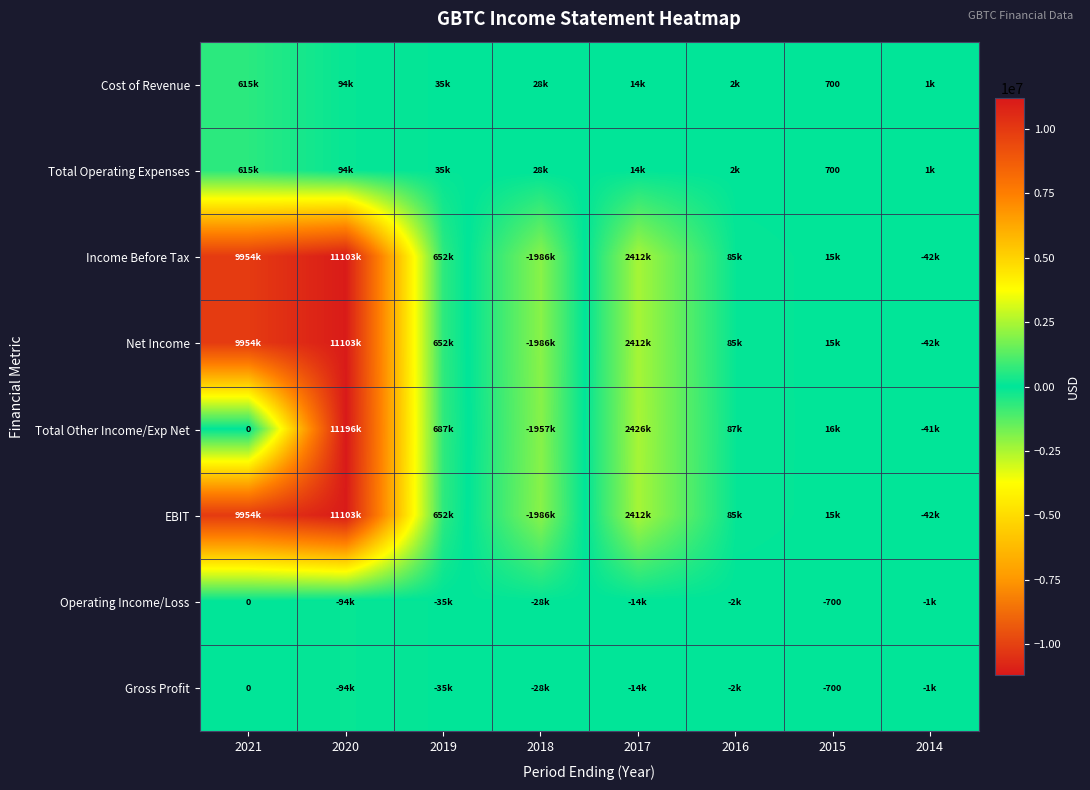

The Total Operating Expenses series shows 700 at 2015. True or false?

True